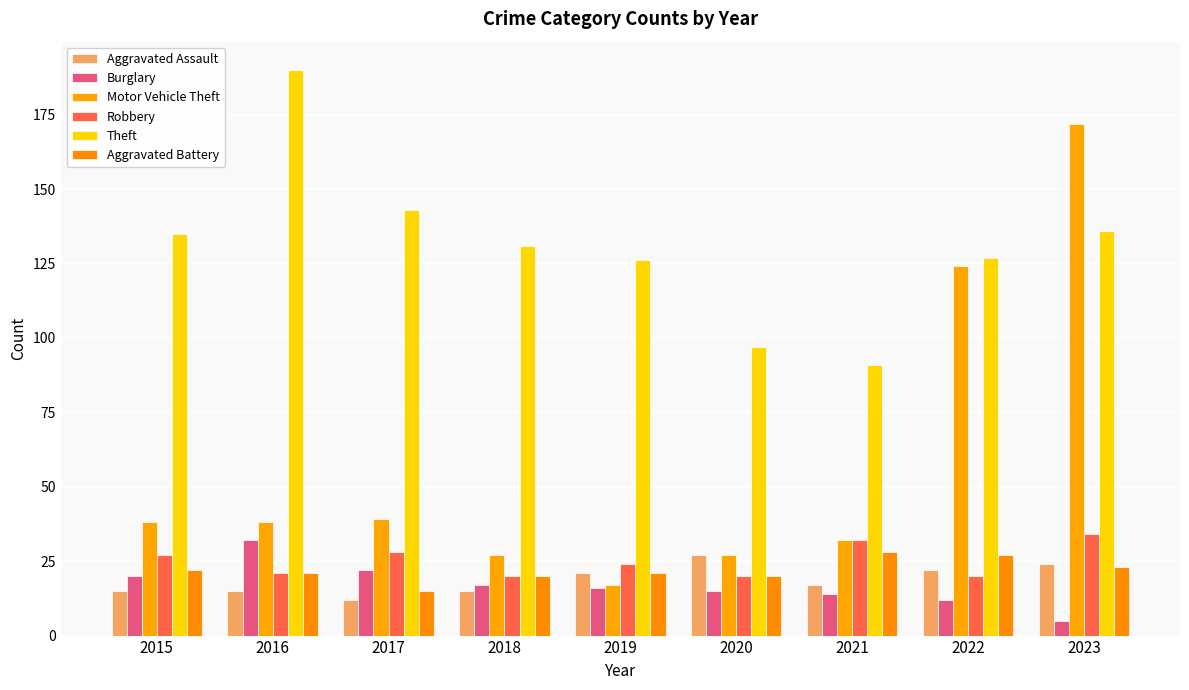

What is the highest value of the Robbery series?

34